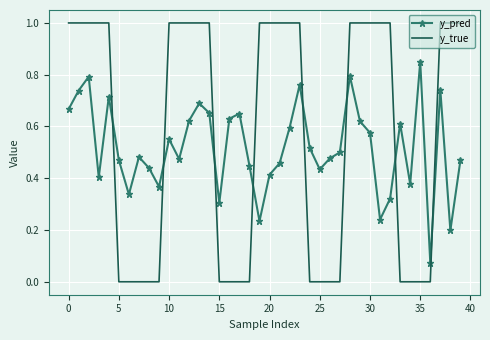

Which series has the widest spread of values?

y_true